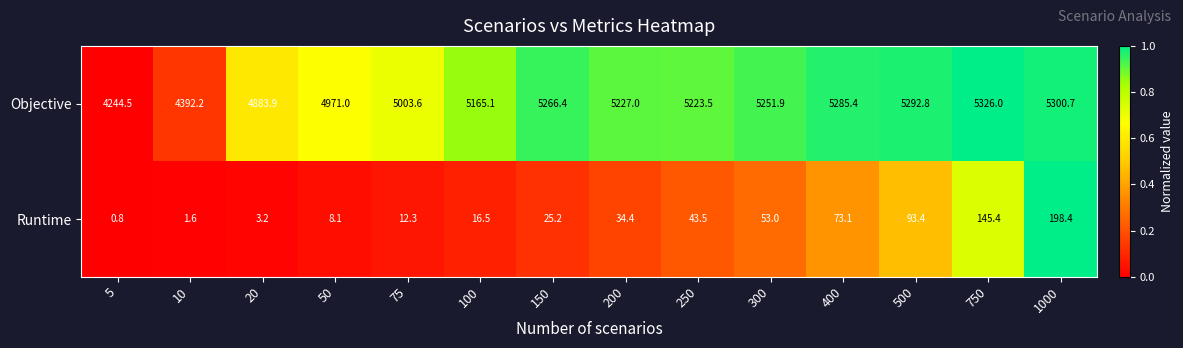

The Runtime series shows 3.2 at 20. True or false?

True